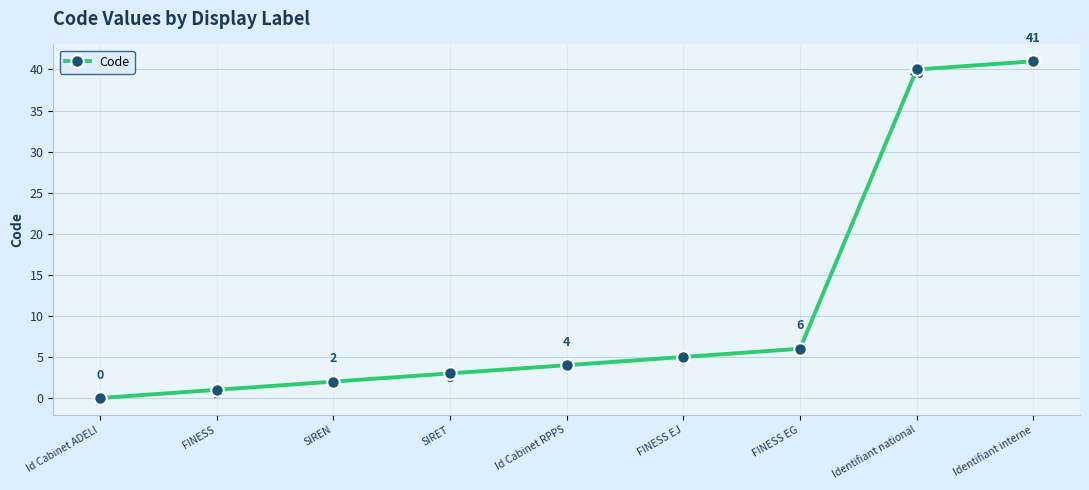

What is the ratio of the value at FINESS EG to the value at SIREN?

3.0